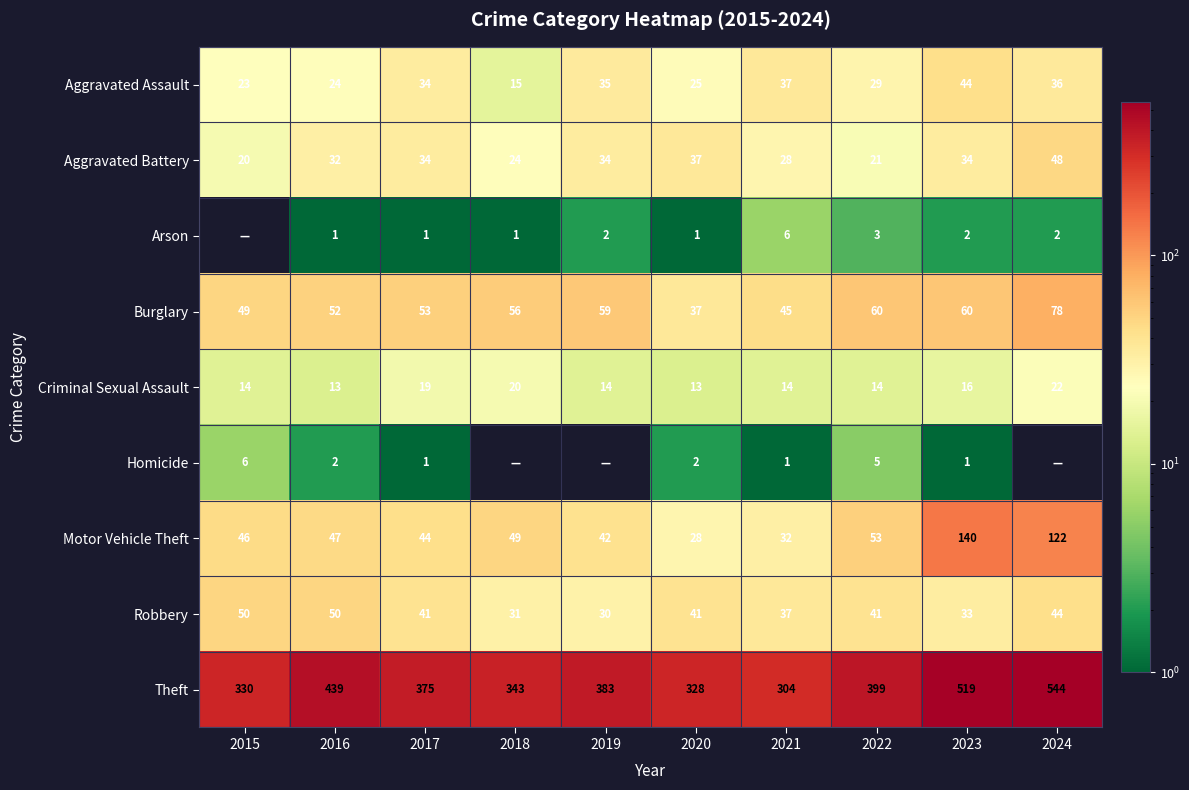

What is the average value of the Criminal Sexual Assault series?

16